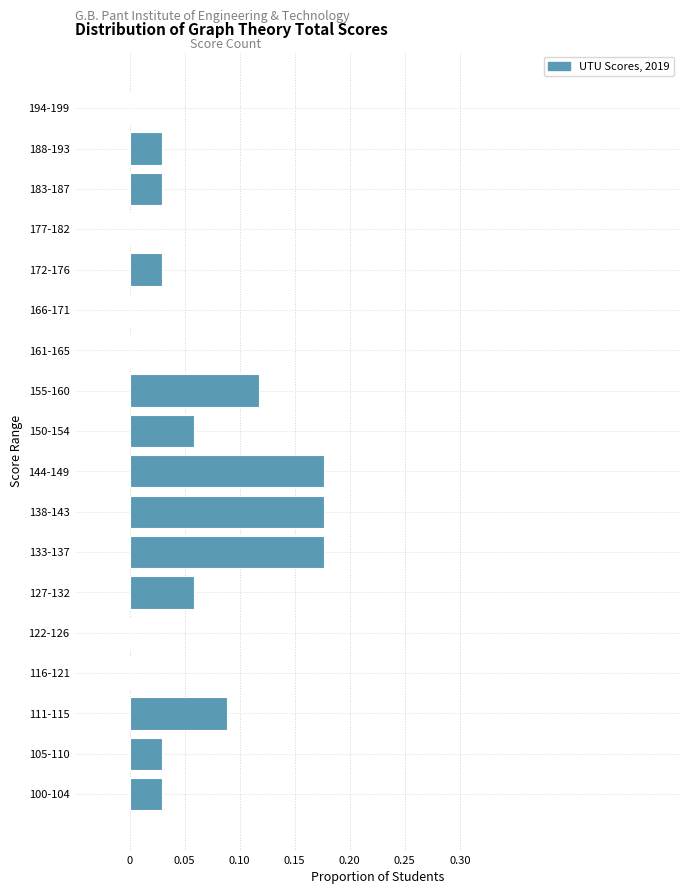

The value at 122-126 is 0.0. True or false?

True